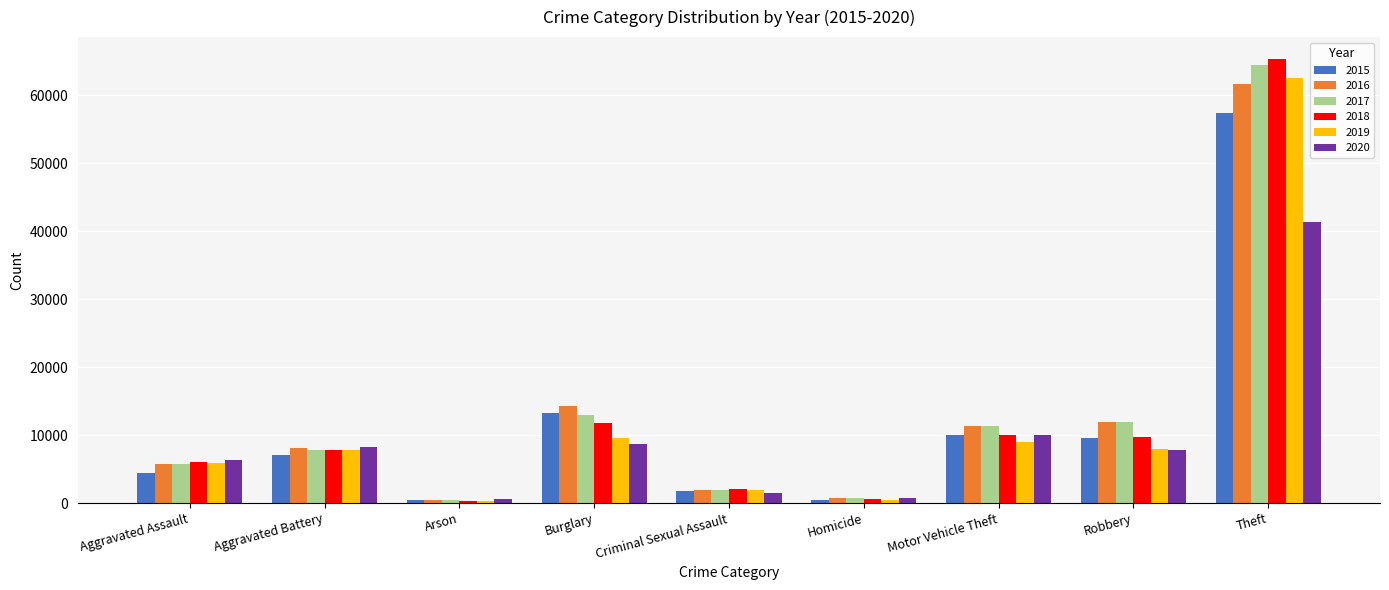

What is the difference between the 2020 values at Homicide and Criminal Sexual Assault?

718